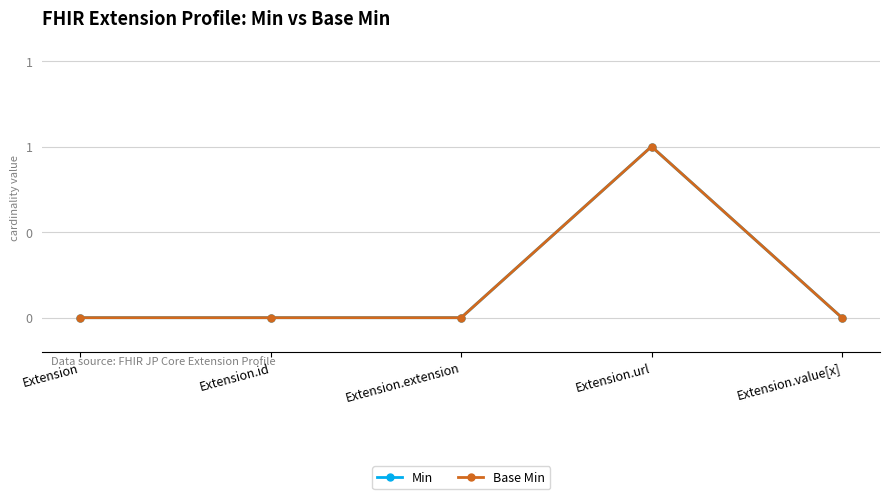

Which series has the largest range (max minus min)?

Min